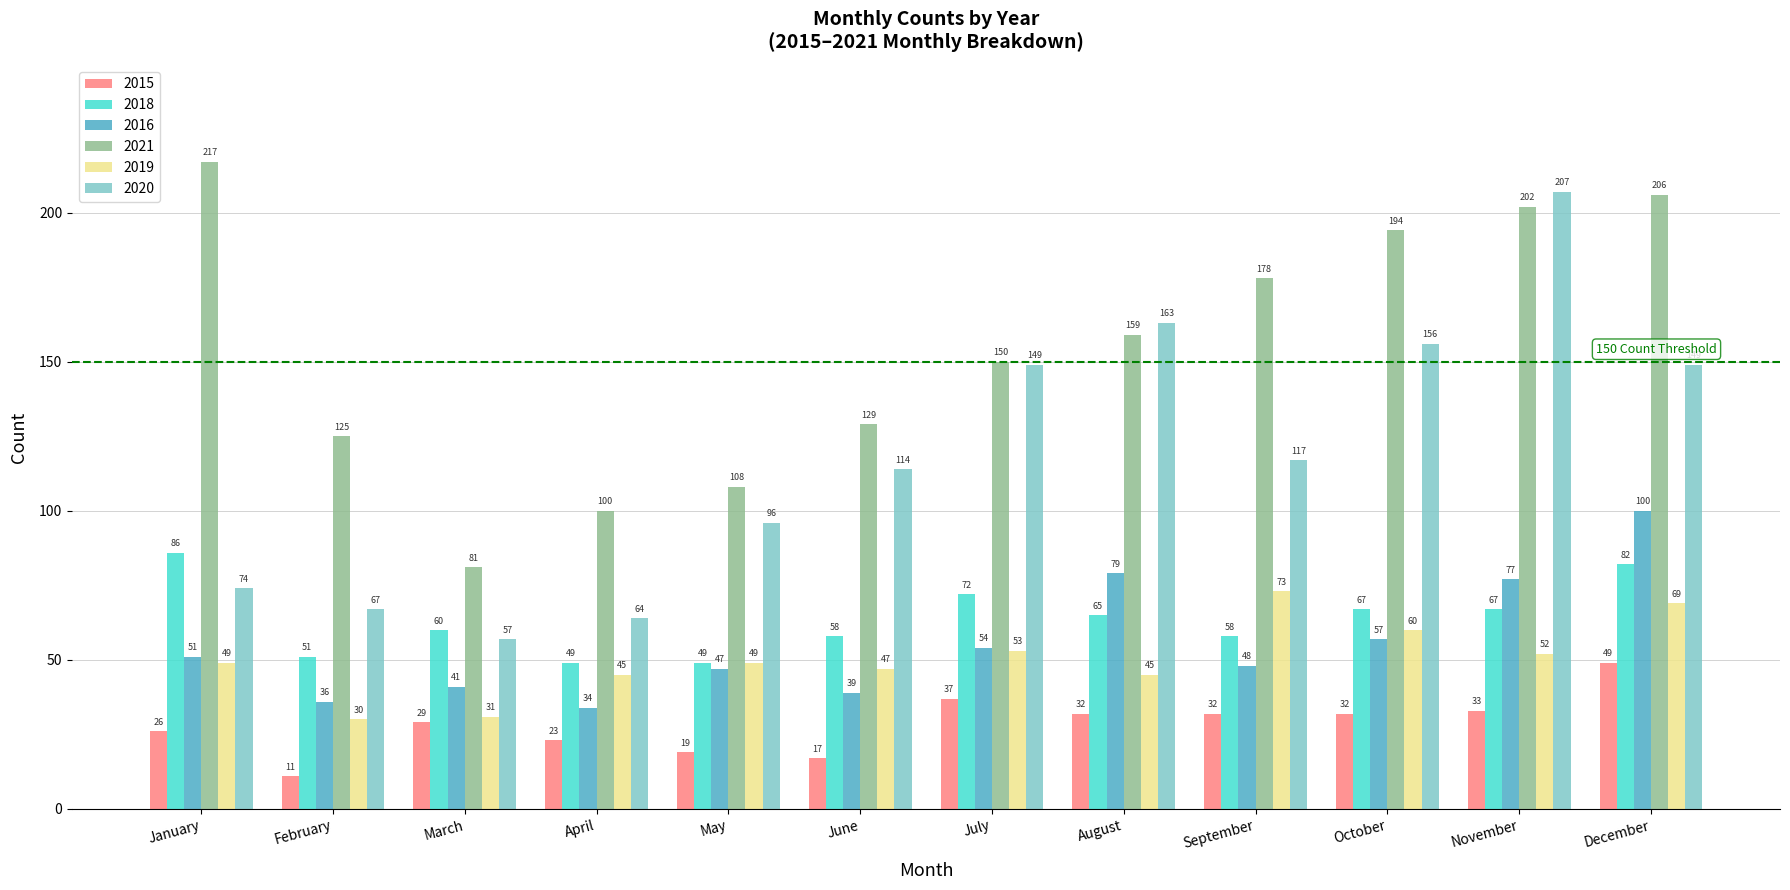

What is the value of the 2020 bar at the 6th from the left?

114